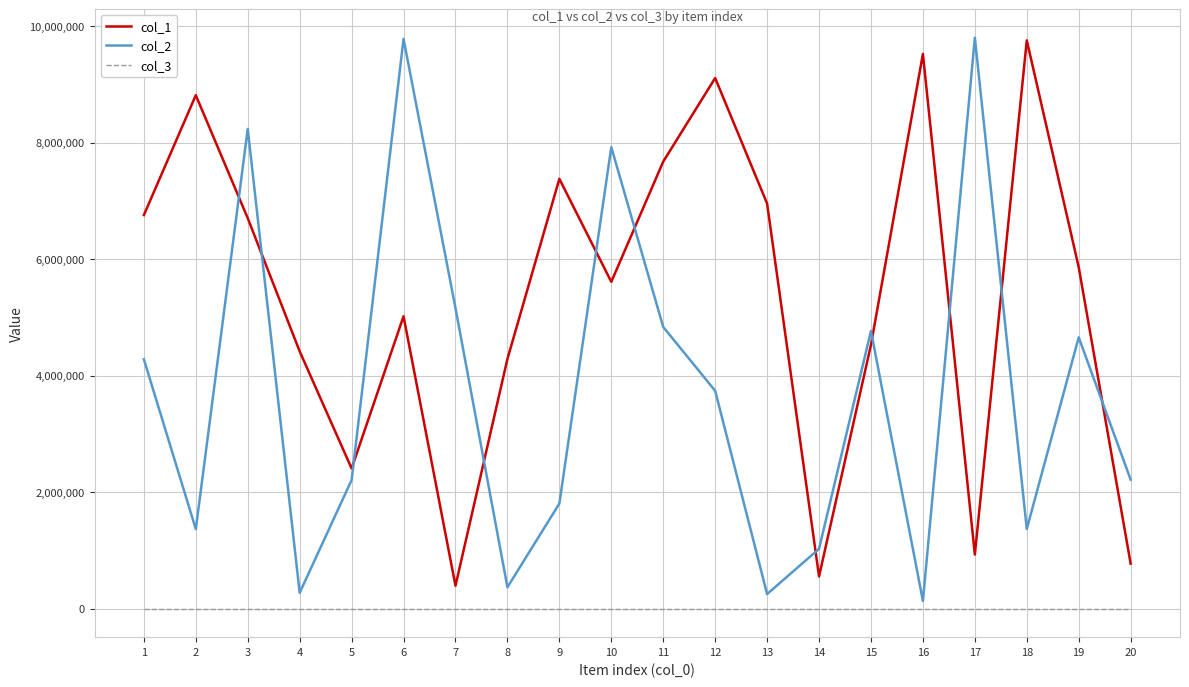

Between 8 and 12, which series saw the biggest shift?

col_1